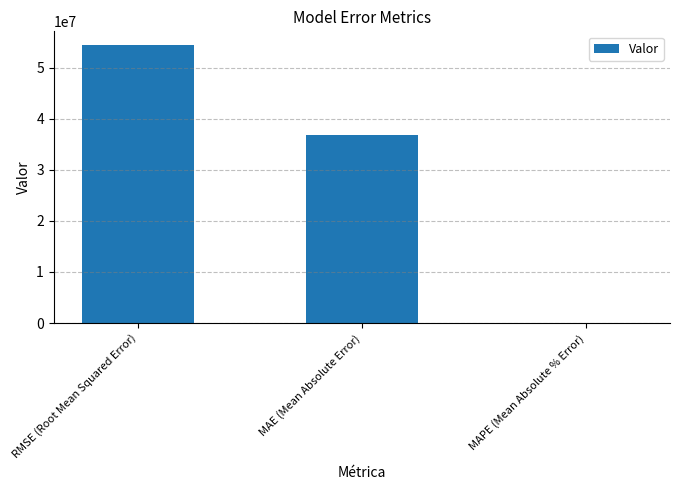

What is the average value?

30382082.3